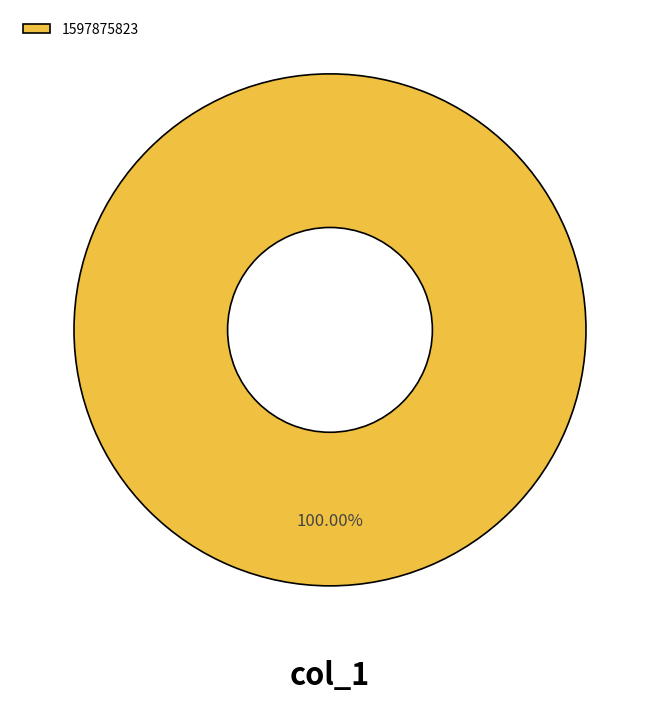

Rank the categories by value from lowest to highest.

1597875823